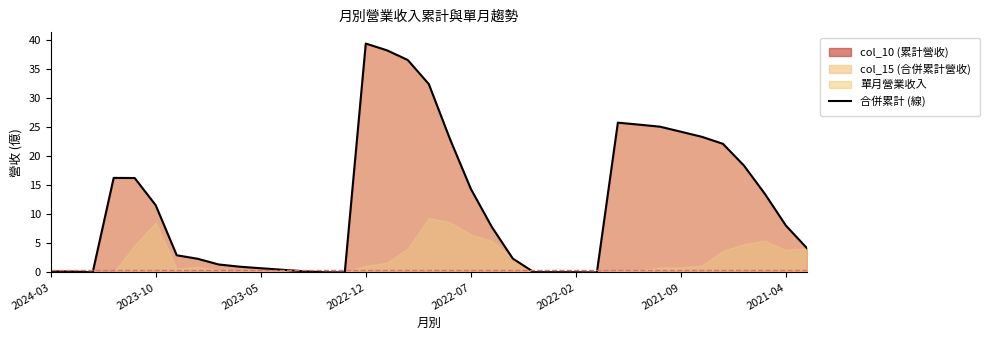

At which category is the sum across all series the highest?

2022-12